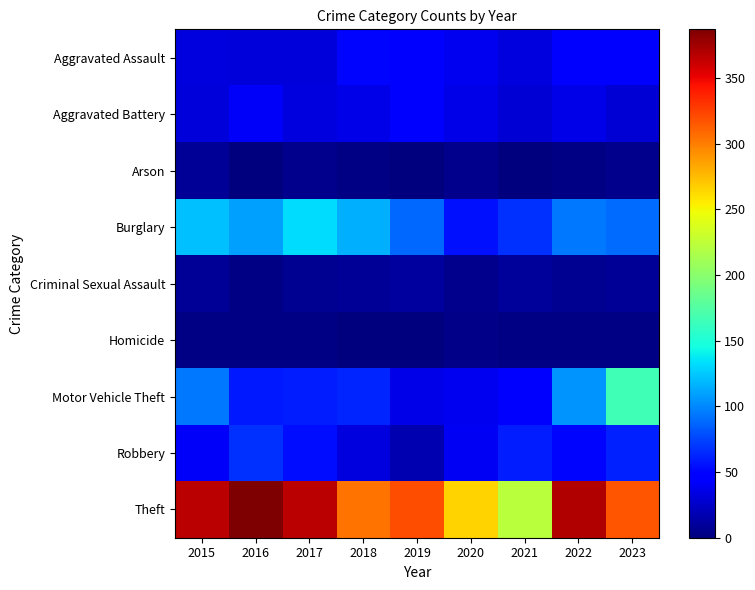

Which series has the largest total across all categories?

Theft